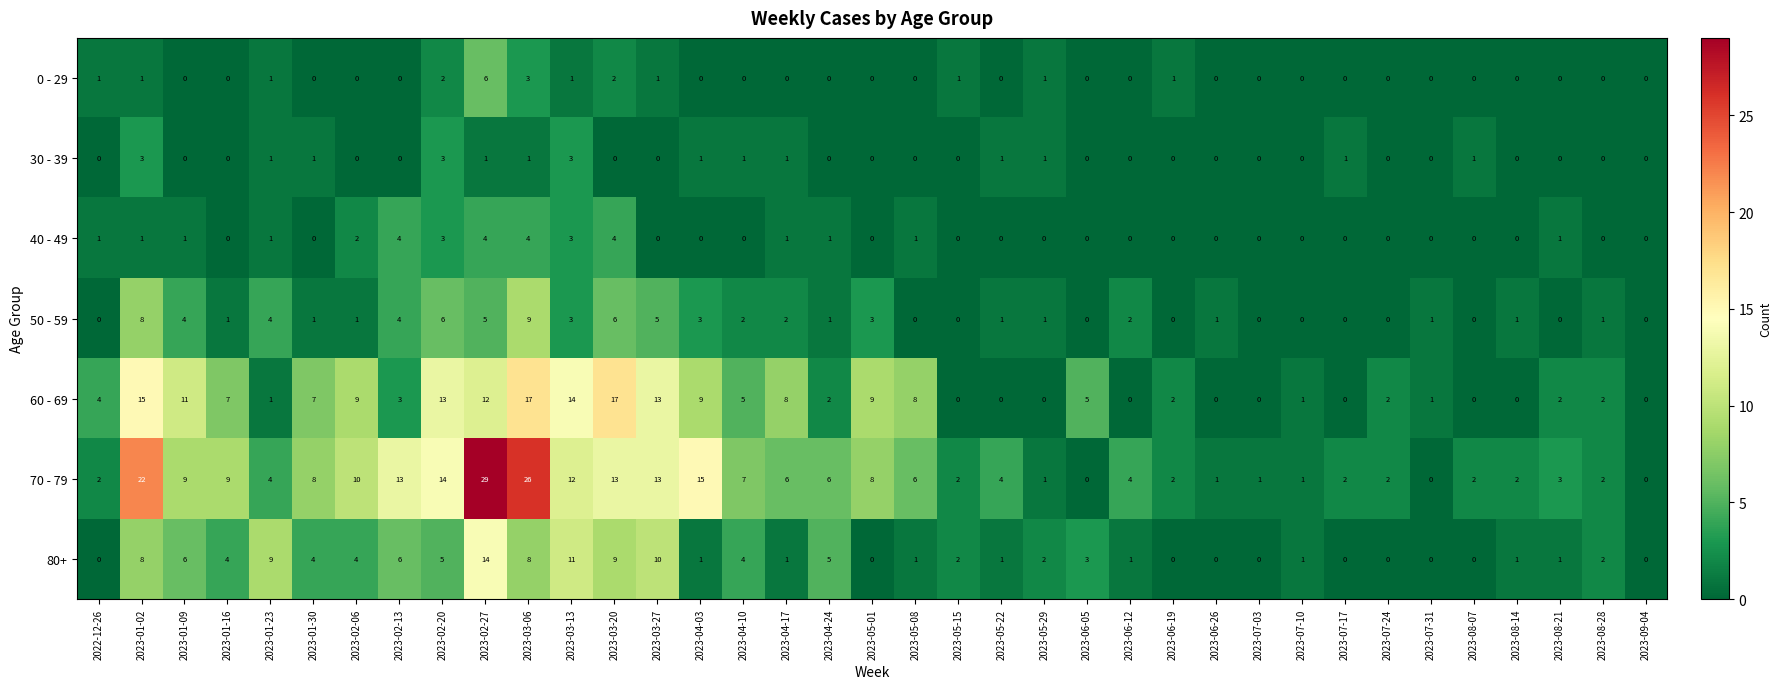

The 60 - 69 series shows 17 at 2023-03-20. True or false?

True